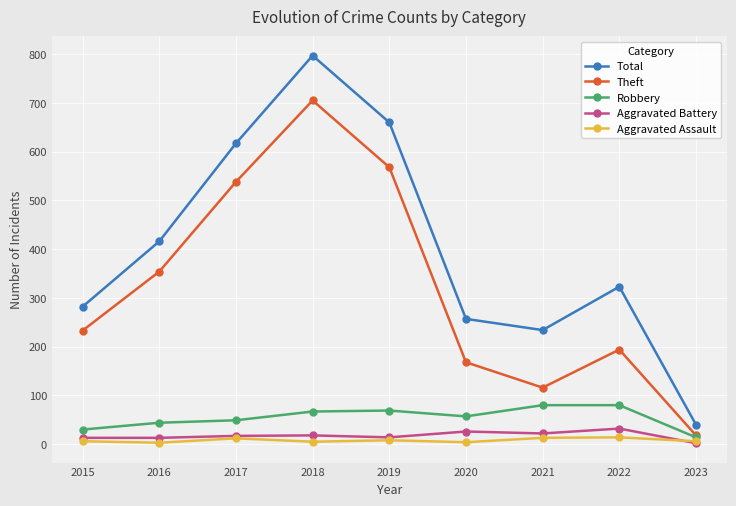

How many lines are shown in the chart?

5